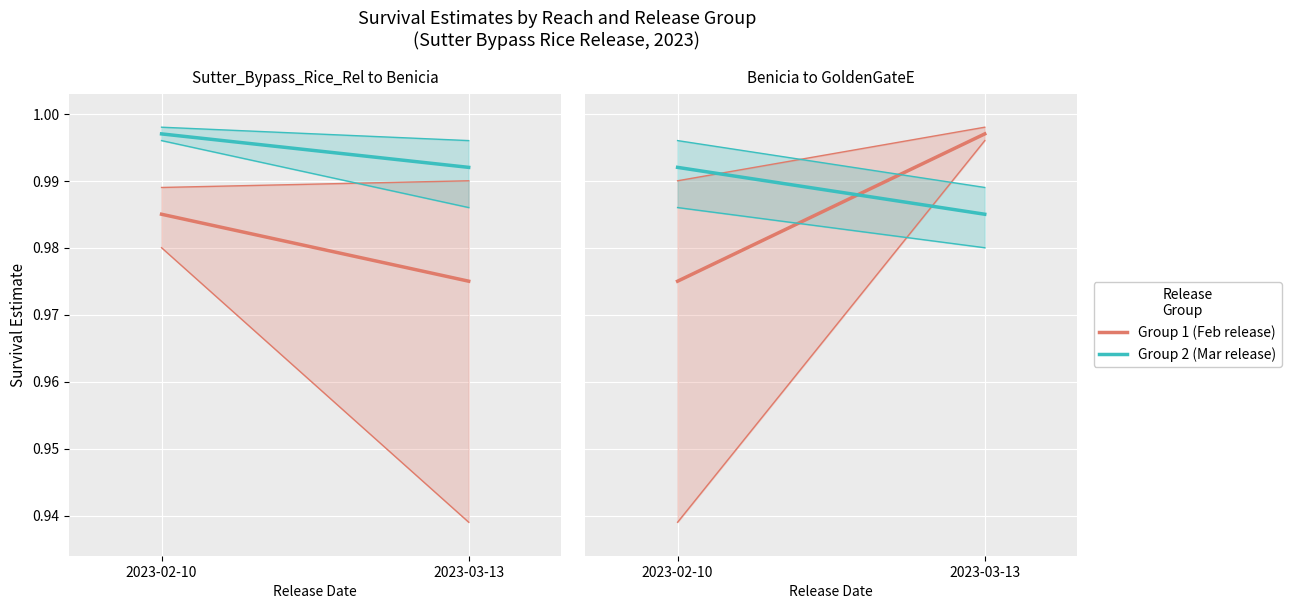

Between 2023-02-10 and 2023-03-13, which series saw the biggest shift?

Group 1 (Feb)